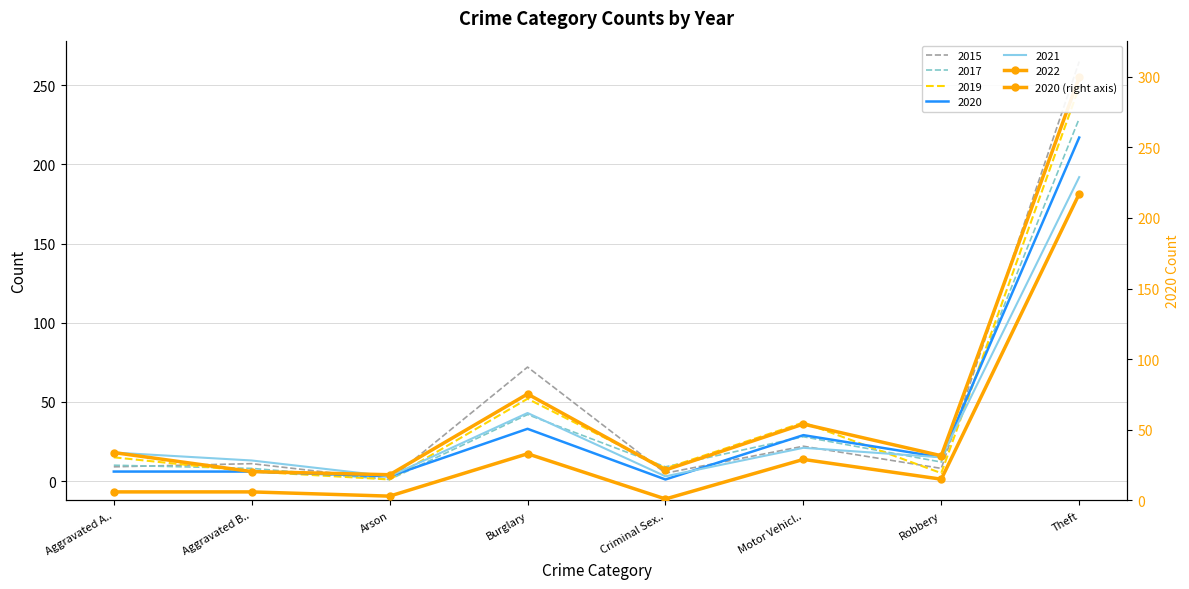

How many points are lower than both their immediate neighbors (excluding endpoints)?

3